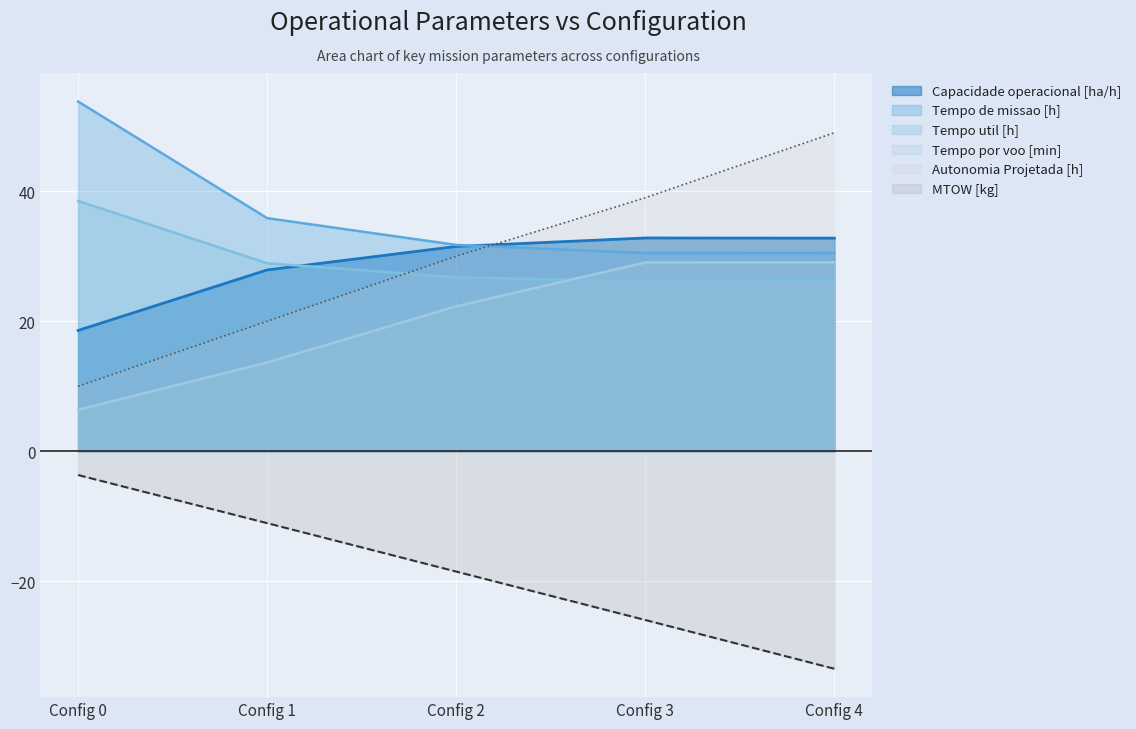

Which series changed the most between Config 0 and Config 2?

Tempo de missao [h]